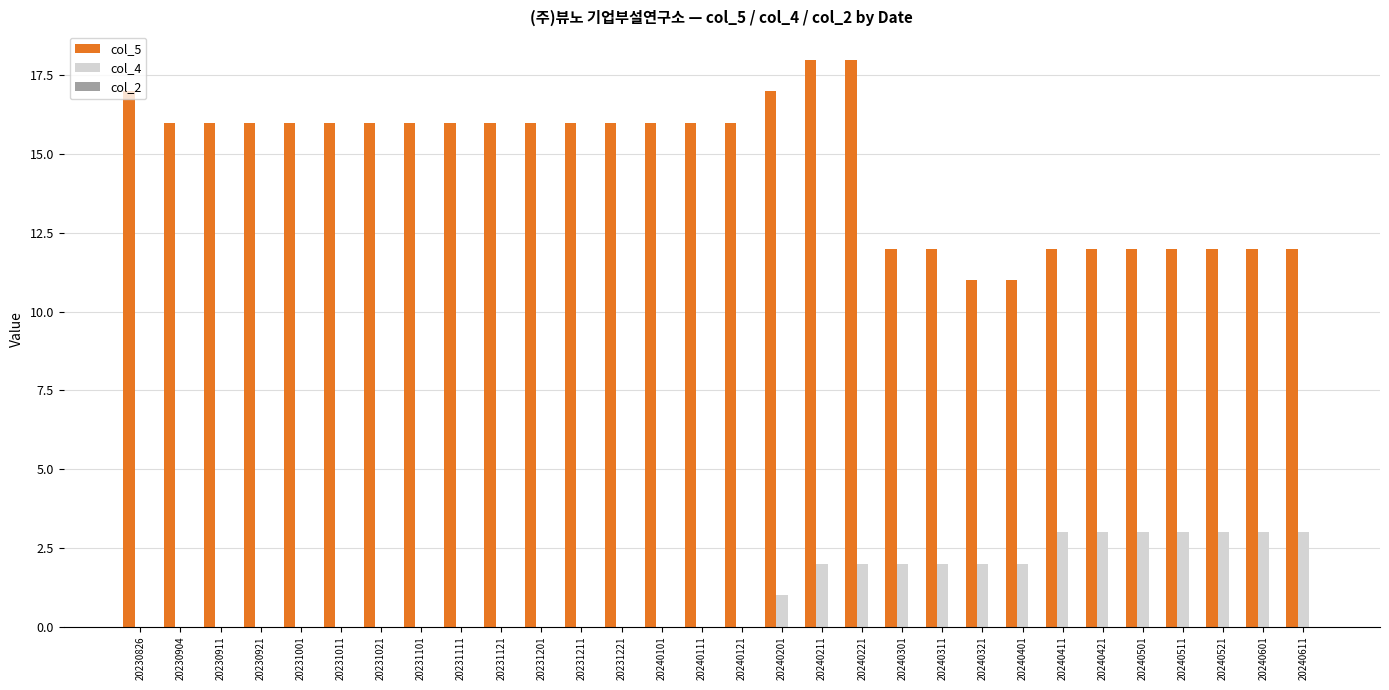

What is the sum of the col_4 values at 20230911 and 20240611?

3